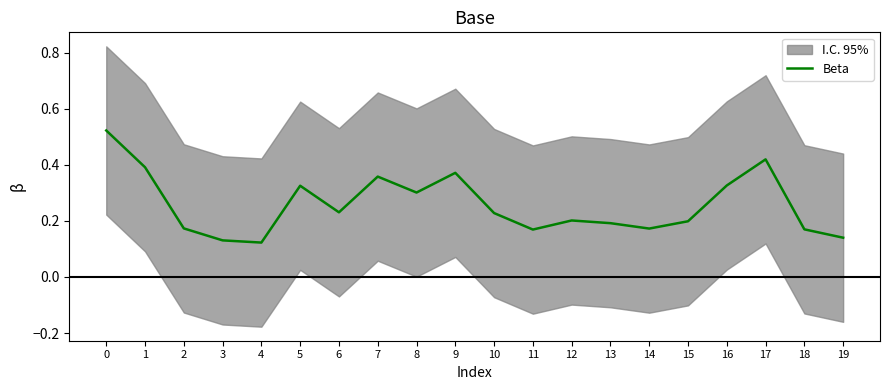

What is the difference between the values at 11 and 0?

0.4